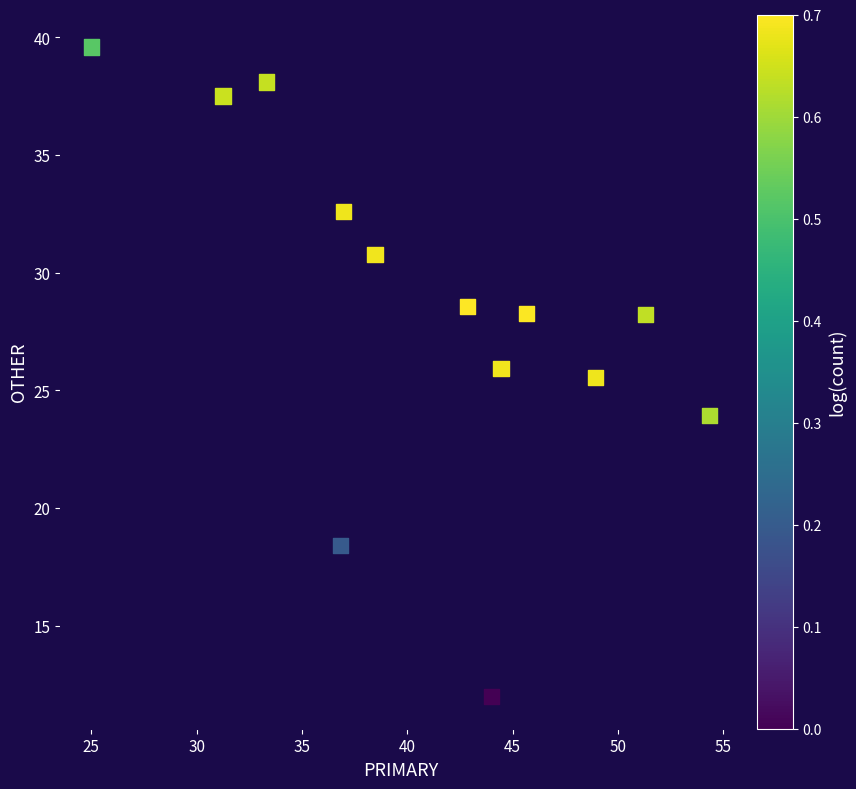

What Y value in the scatter plot is closest to 25?

25.5